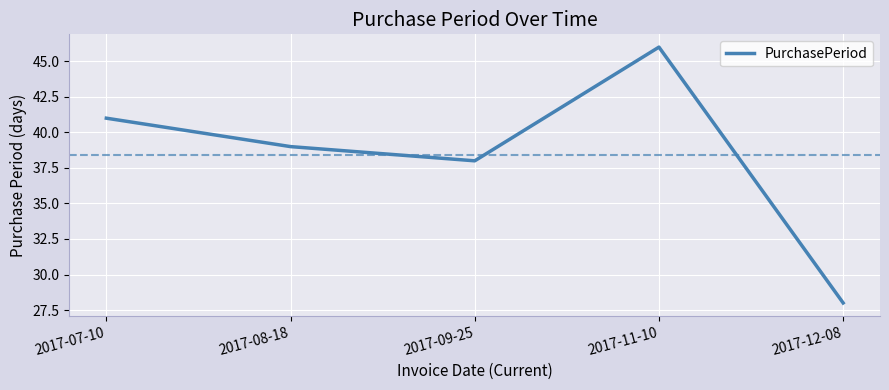

How many interior local peaks (higher than both neighbors) does the data have?

1